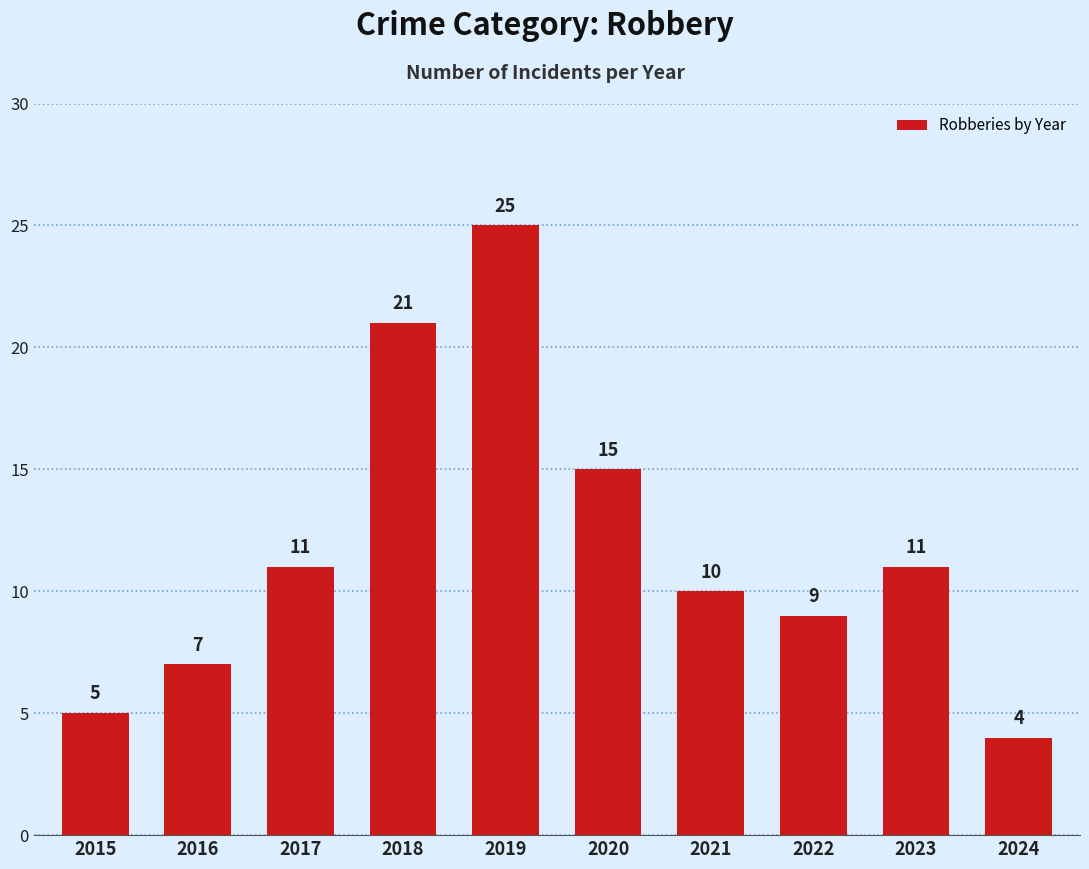

What is the difference between the second highest and minimum values?

17